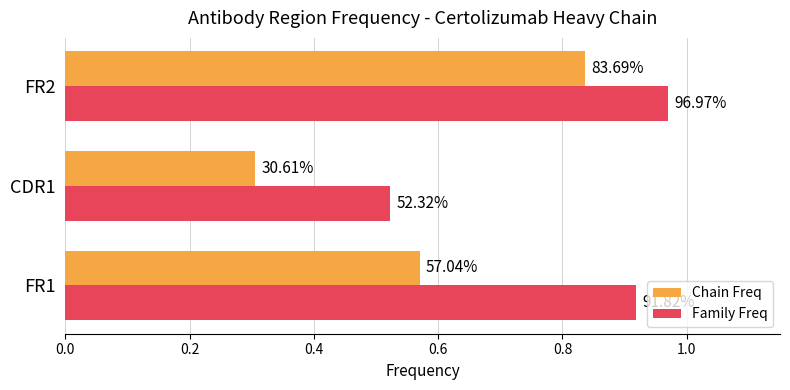

What are all the series names shown in the legend?

Chain Freq, Family Freq